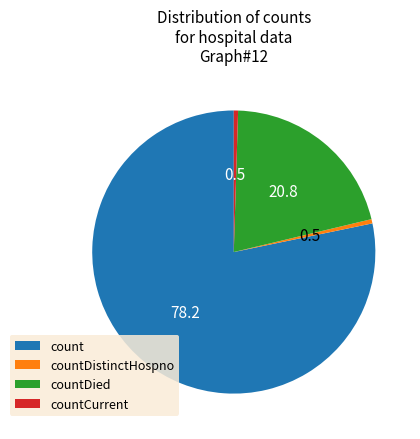

Which category has the biggest portion of the pie?

count